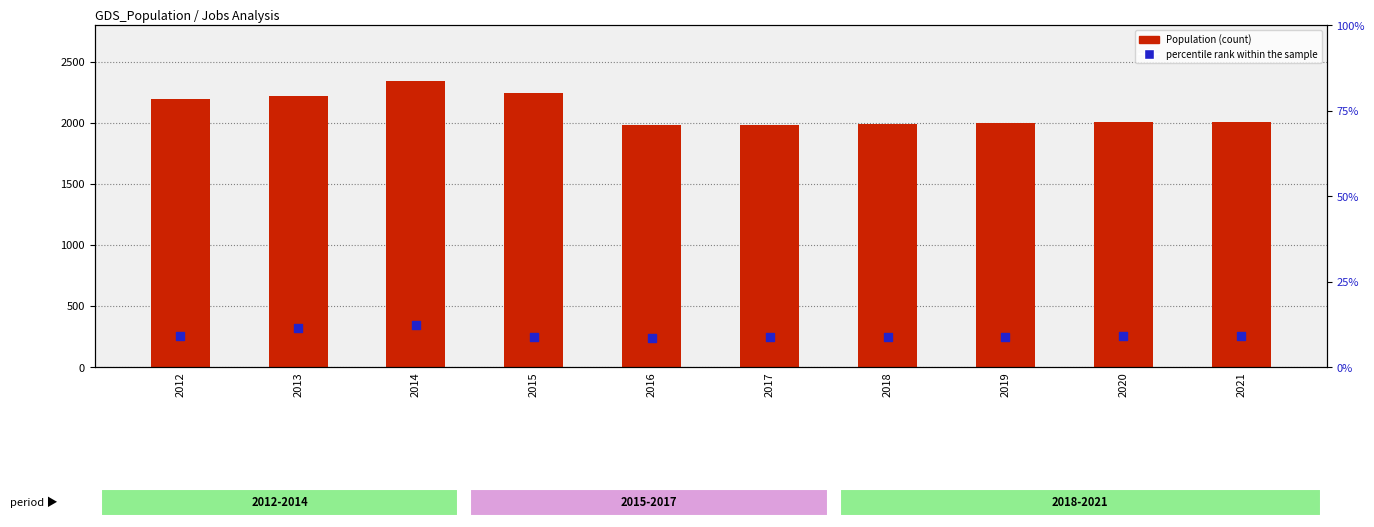

Which series reaches the maximum Y coordinate?

Population